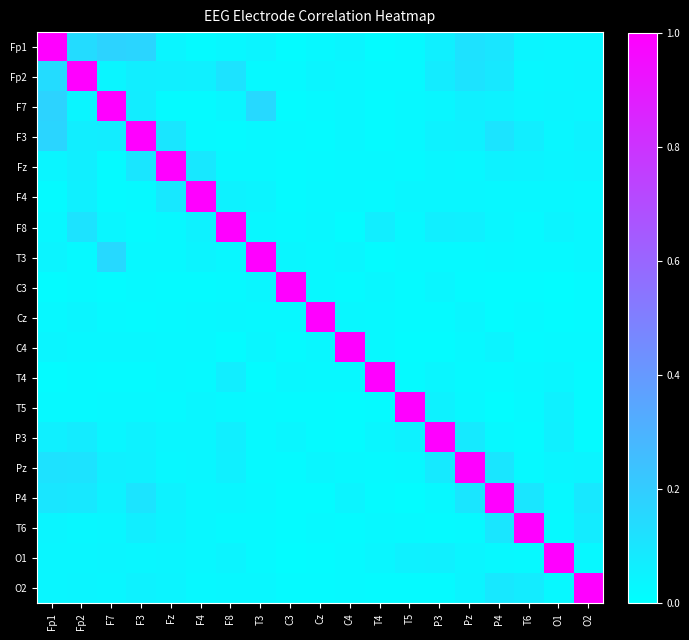

Reading right to left, extract all data points from this chart.

Fp1: O2=0.0	O1=0.0	T6=0.0	P4=0.1	Pz=0.1	P3=0.1	T5=0.0	T4=0.0	C4=0.0	Cz=0.0	C3=0.0	T3=0.0	F8=0.0	F4=0.0	Fz=0.0	F3=0.2	F7=0.2	Fp2=0.1	Fp1=1.0
Fp2: O2=0.0	O1=0.0	T6=0.0	P4=0.1	Pz=0.1	P3=0.1	T5=0.0	T4=0.0	C4=0.0	Cz=0.0	C3=0.0	T3=0.0	F8=0.1	F4=0.1	Fz=0.1	F3=0.1	F7=0.0	Fp2=1.0	Fp1=0.1
F7: O2=0.0	O1=0.0	T6=0.0	P4=0.1	Pz=0.1	P3=0.0	T5=0.0	T4=0.0	C4=0.0	Cz=0.0	C3=0.0	T3=0.1	F8=0.0	F4=0.0	Fz=0.0	F3=0.1	F7=1.0	Fp2=0.0	Fp1=0.2
F3: O2=0.1	O1=0.0	T6=0.1	P4=0.1	Pz=0.1	P3=0.1	T5=0.0	T4=0.0	C4=0.0	Cz=0.0	C3=0.0	T3=0.0	F8=0.0	F4=0.0	Fz=0.1	F3=1.0	F7=0.1	Fp2=0.1	Fp1=0.2
Fz: O2=0.0	O1=0.0	T6=0.0	P4=0.1	Pz=0.0	P3=0.0	T5=0.0	T4=0.0	C4=0.0	Cz=0.0	C3=0.0	T3=0.0	F8=0.0	F4=0.1	Fz=1.0	F3=0.1	F7=0.0	Fp2=0.1	Fp1=0.0
F4: O2=0.0	O1=0.0	T6=0.0	P4=0.0	Pz=0.0	P3=0.0	T5=0.0	T4=0.0	C4=0.0	Cz=0.0	C3=0.0	T3=0.0	F8=0.1	F4=1.0	Fz=0.1	F3=0.0	F7=0.0	Fp2=0.1	Fp1=0.0
F8: O2=0.0	O1=0.0	T6=0.0	P4=0.0	Pz=0.1	P3=0.1	T5=0.0	T4=0.1	C4=0.0	Cz=0.0	C3=0.0	T3=0.0	F8=1.0	F4=0.1	Fz=0.0	F3=0.0	F7=0.0	Fp2=0.1	Fp1=0.0
T3: O2=0.0	O1=0.0	T6=0.0	P4=0.0	Pz=0.0	P3=0.0	T5=0.0	T4=0.0	C4=0.0	Cz=0.0	C3=0.0	T3=1.0	F8=0.0	F4=0.0	Fz=0.0	F3=0.0	F7=0.1	Fp2=0.0	Fp1=0.0
C3: O2=0.0	O1=0.0	T6=0.0	P4=0.0	Pz=0.0	P3=0.0	T5=0.0	T4=0.0	C4=0.0	Cz=0.0	C3=1.0	T3=0.0	F8=0.0	F4=0.0	Fz=0.0	F3=0.0	F7=0.0	Fp2=0.0	Fp1=0.0
Cz: O2=0.0	O1=0.0	T6=0.0	P4=0.0	Pz=0.0	P3=0.0	T5=0.0	T4=0.0	C4=0.0	Cz=1.0	C3=0.0	T3=0.0	F8=0.0	F4=0.0	Fz=0.0	F3=0.0	F7=0.0	Fp2=0.0	Fp1=0.0
C4: O2=0.0	O1=0.0	T6=0.0	P4=0.0	Pz=0.0	P3=0.0	T5=0.0	T4=0.0	C4=1.0	Cz=0.0	C3=0.0	T3=0.0	F8=0.0	F4=0.0	Fz=0.0	F3=0.0	F7=0.0	Fp2=0.0	Fp1=0.0
T4: O2=0.0	O1=0.0	T6=0.0	P4=0.0	Pz=0.0	P3=0.0	T5=0.0	T4=1.0	C4=0.0	Cz=0.0	C3=0.0	T3=0.0	F8=0.1	F4=0.0	Fz=0.0	F3=0.0	F7=0.0	Fp2=0.0	Fp1=0.0
T5: O2=0.0	O1=0.1	T6=0.0	P4=0.0	Pz=0.0	P3=0.1	T5=1.0	T4=0.0	C4=0.0	Cz=0.0	C3=0.0	T3=0.0	F8=0.0	F4=0.0	Fz=0.0	F3=0.0	F7=0.0	Fp2=0.0	Fp1=0.0
P3: O2=0.0	O1=0.1	T6=0.0	P4=0.0	Pz=0.1	P3=1.0	T5=0.1	T4=0.0	C4=0.0	Cz=0.0	C3=0.0	T3=0.0	F8=0.1	F4=0.0	Fz=0.0	F3=0.1	F7=0.0	Fp2=0.1	Fp1=0.1
Pz: O2=0.0	O1=0.0	T6=0.0	P4=0.1	Pz=1.0	P3=0.1	T5=0.0	T4=0.0	C4=0.0	Cz=0.0	C3=0.0	T3=0.0	F8=0.1	F4=0.0	Fz=0.0	F3=0.1	F7=0.1	Fp2=0.1	Fp1=0.1
P4: O2=0.1	O1=0.0	T6=0.1	P4=1.0	Pz=0.1	P3=0.0	T5=0.0	T4=0.0	C4=0.0	Cz=0.0	C3=0.0	T3=0.0	F8=0.0	F4=0.0	Fz=0.1	F3=0.1	F7=0.1	Fp2=0.1	Fp1=0.1
T6: O2=0.1	O1=0.0	T6=1.0	P4=0.1	Pz=0.0	P3=0.0	T5=0.0	T4=0.0	C4=0.0	Cz=0.0	C3=0.0	T3=0.0	F8=0.0	F4=0.0	Fz=0.0	F3=0.1	F7=0.0	Fp2=0.0	Fp1=0.0
O1: O2=0.0	O1=1.0	T6=0.0	P4=0.0	Pz=0.0	P3=0.1	T5=0.1	T4=0.0	C4=0.0	Cz=0.0	C3=0.0	T3=0.0	F8=0.0	F4=0.0	Fz=0.0	F3=0.0	F7=0.0	Fp2=0.0	Fp1=0.0
O2: O2=1.0	O1=0.0	T6=0.1	P4=0.1	Pz=0.0	P3=0.0	T5=0.0	T4=0.0	C4=0.0	Cz=0.0	C3=0.0	T3=0.0	F8=0.0	F4=0.0	Fz=0.0	F3=0.1	F7=0.0	Fp2=0.0	Fp1=0.0